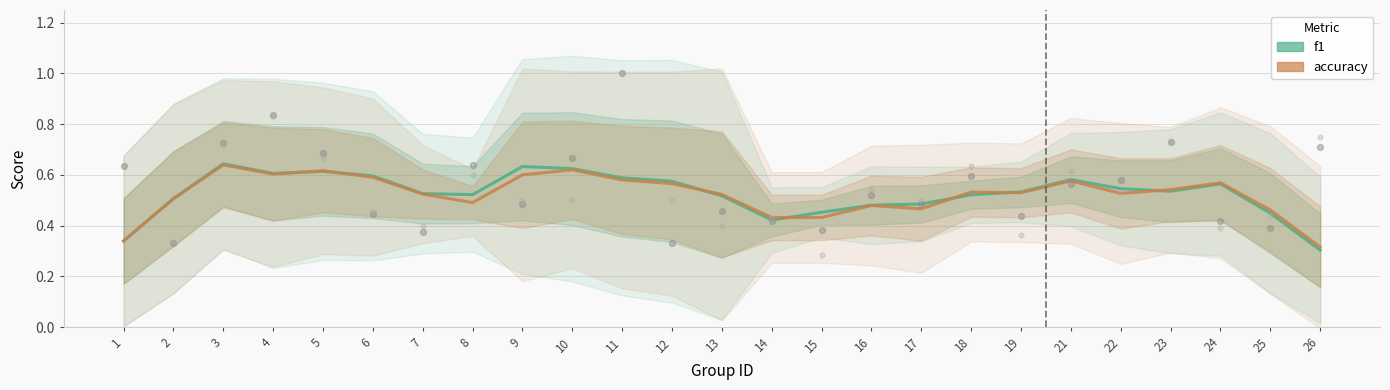

Is the value of accuracy at 6 greater than the value of f1 at 15?

Yes